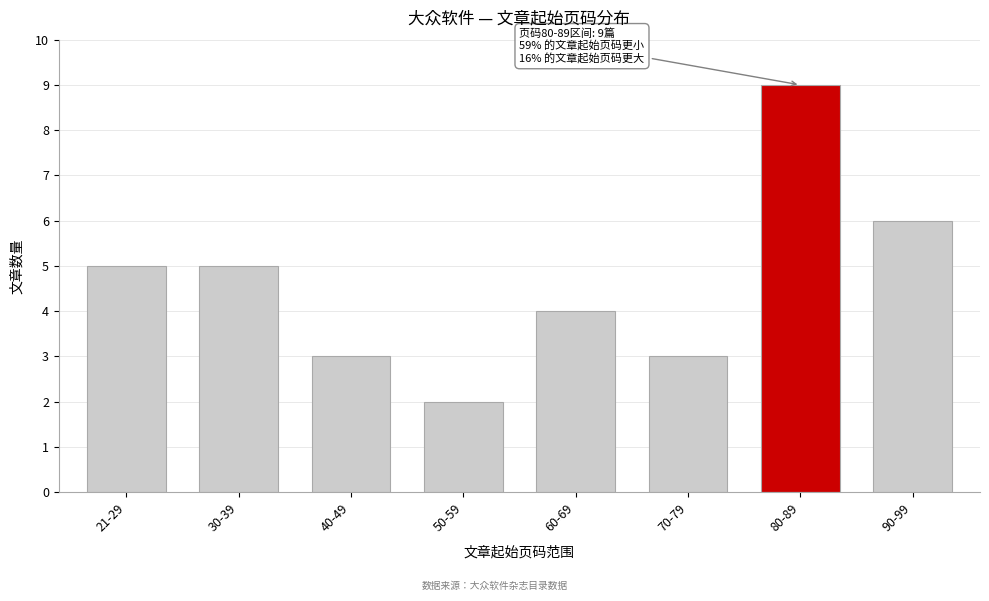

Reading right to left, extract all data points from this chart.

6	9	3	4	2	3	5	5